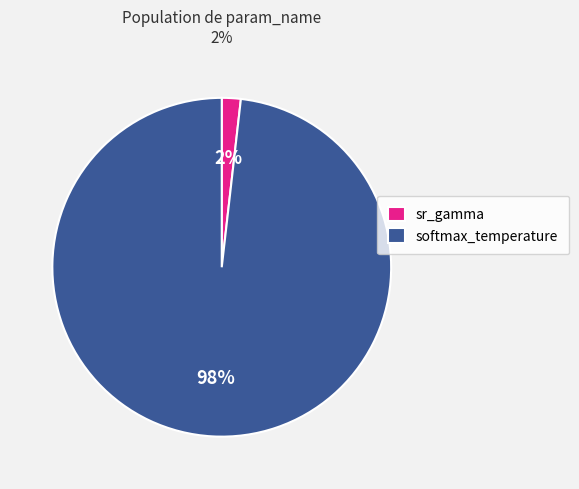

Which slice is the smallest?

sr_gamma